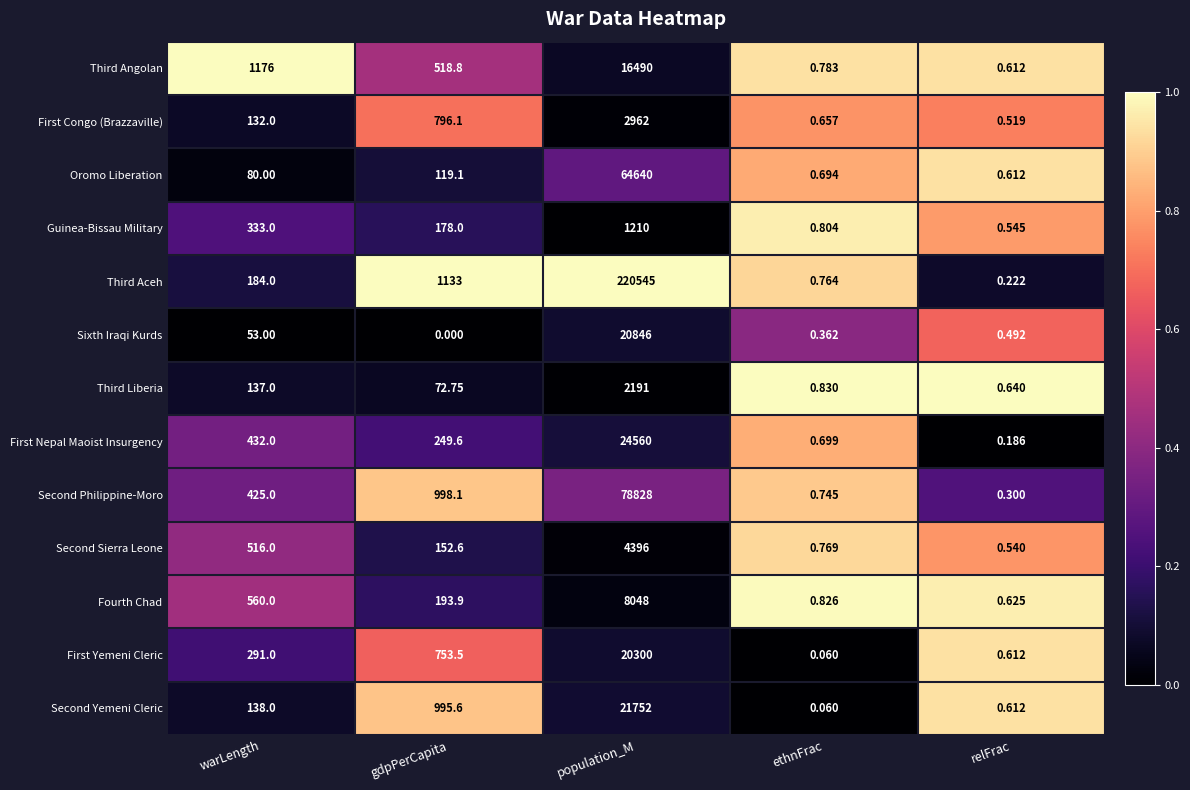

Which label corresponds to the smallest value in the chart?

gdpPerCapita